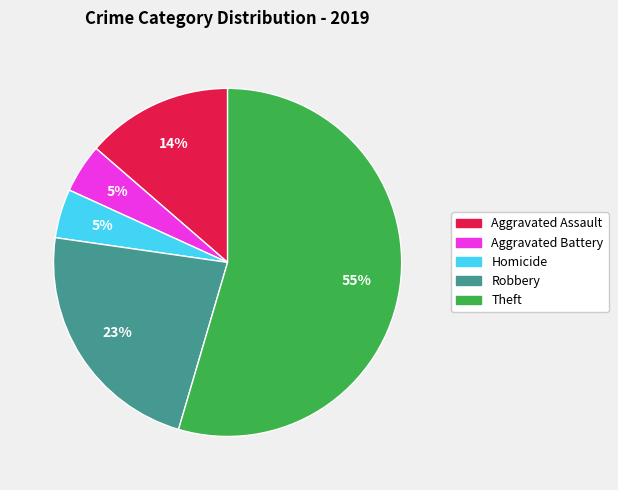

To the nearest percent, what is the average slice percentage?

20%